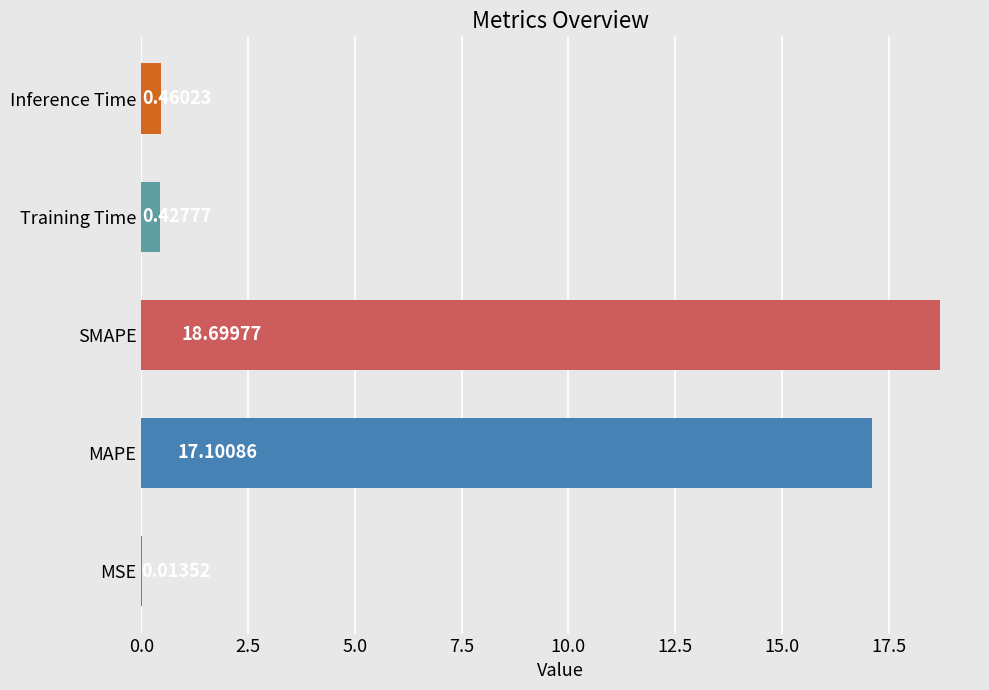

Which has a higher value, Training Time or MAPE?

MAPE